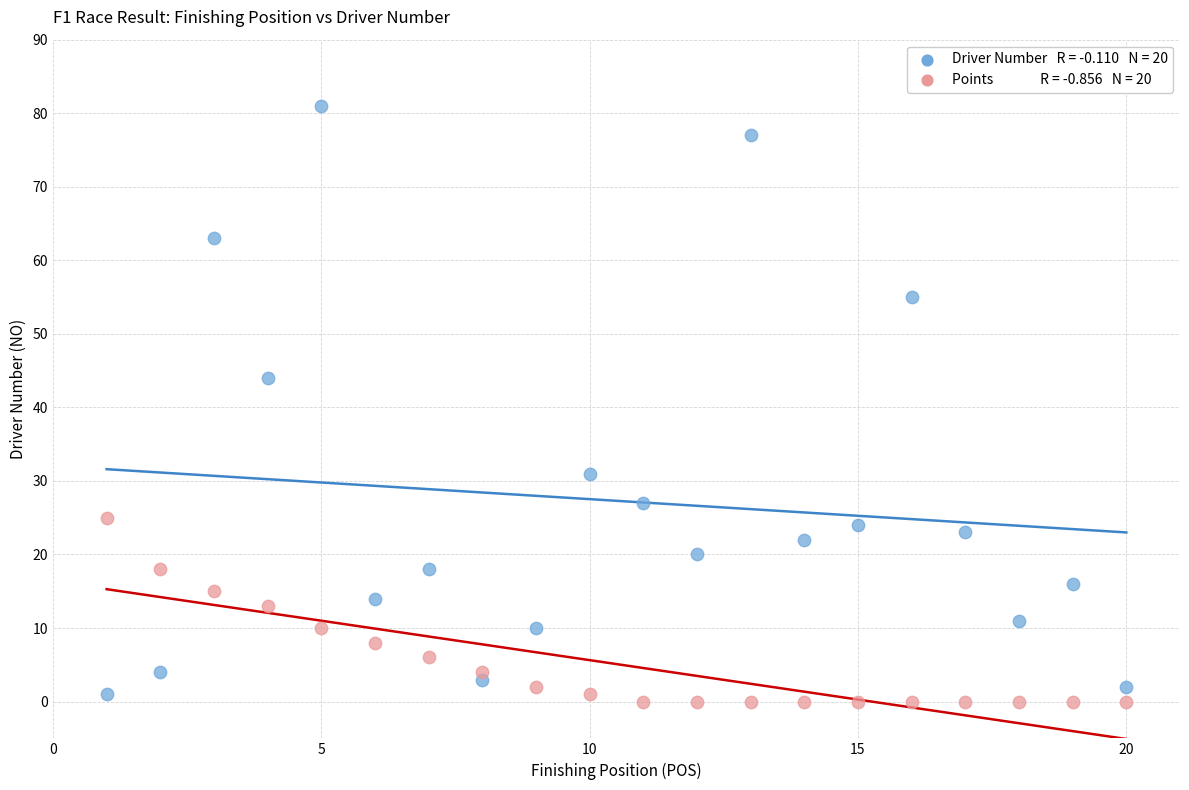

Across all series, what Y value is closest to 40?

44